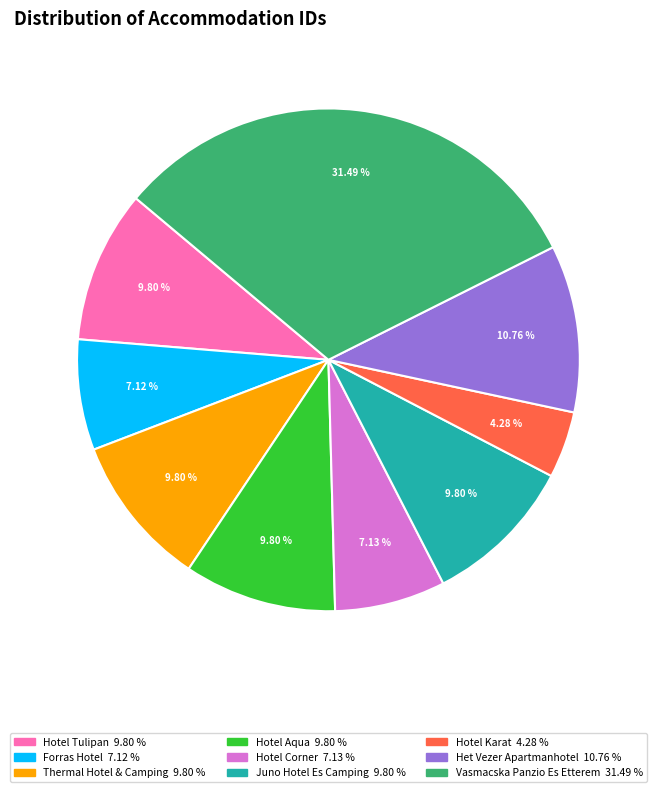

What percentage is the Hotel Aqua slice, to the nearest percent?

10%